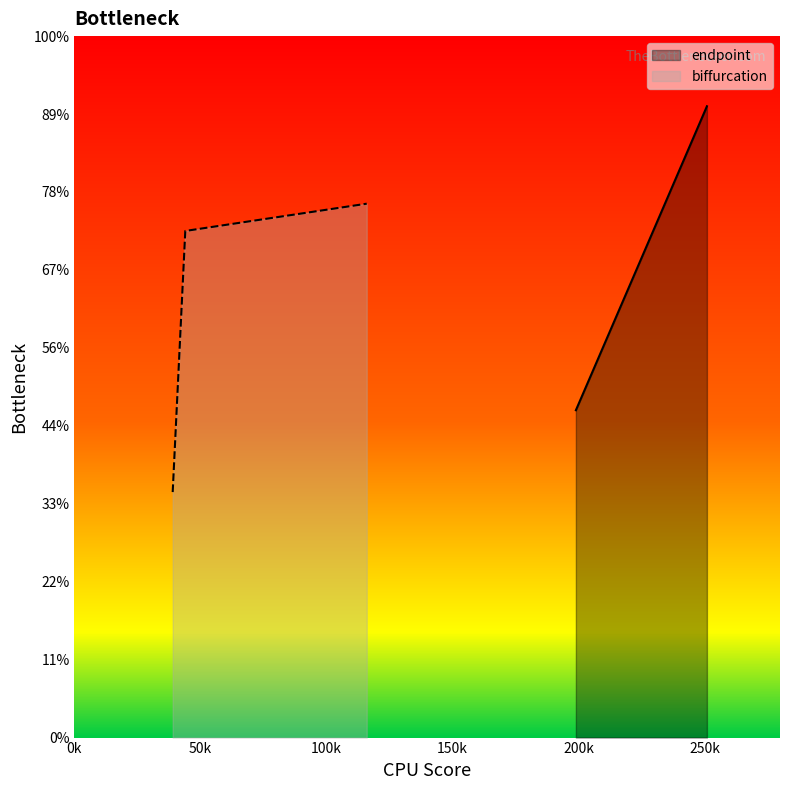

List the labels in order of value, largest first.

116, 44, 39